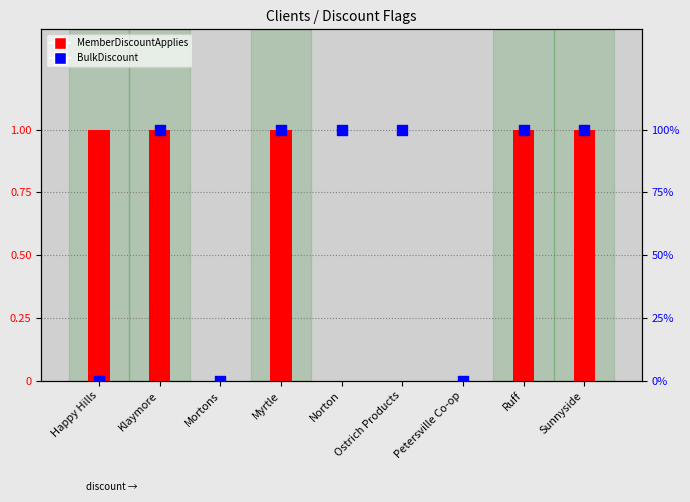

At which category is the sum across all series the highest?

Klaymore